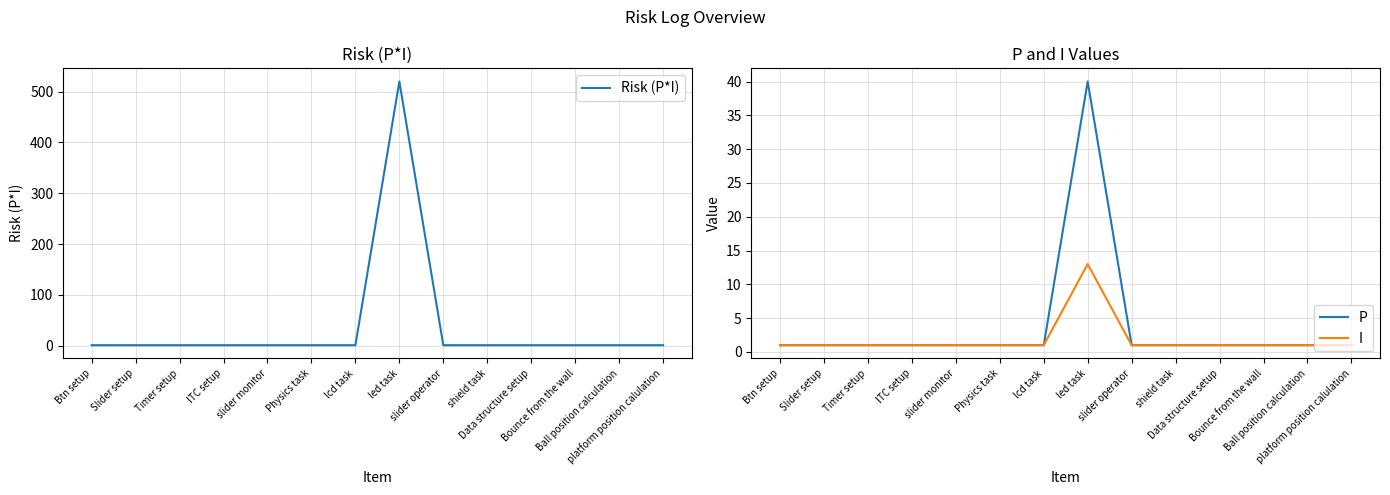

The Risk (P*I) series shows 1 at Btn setup. True or false?

False